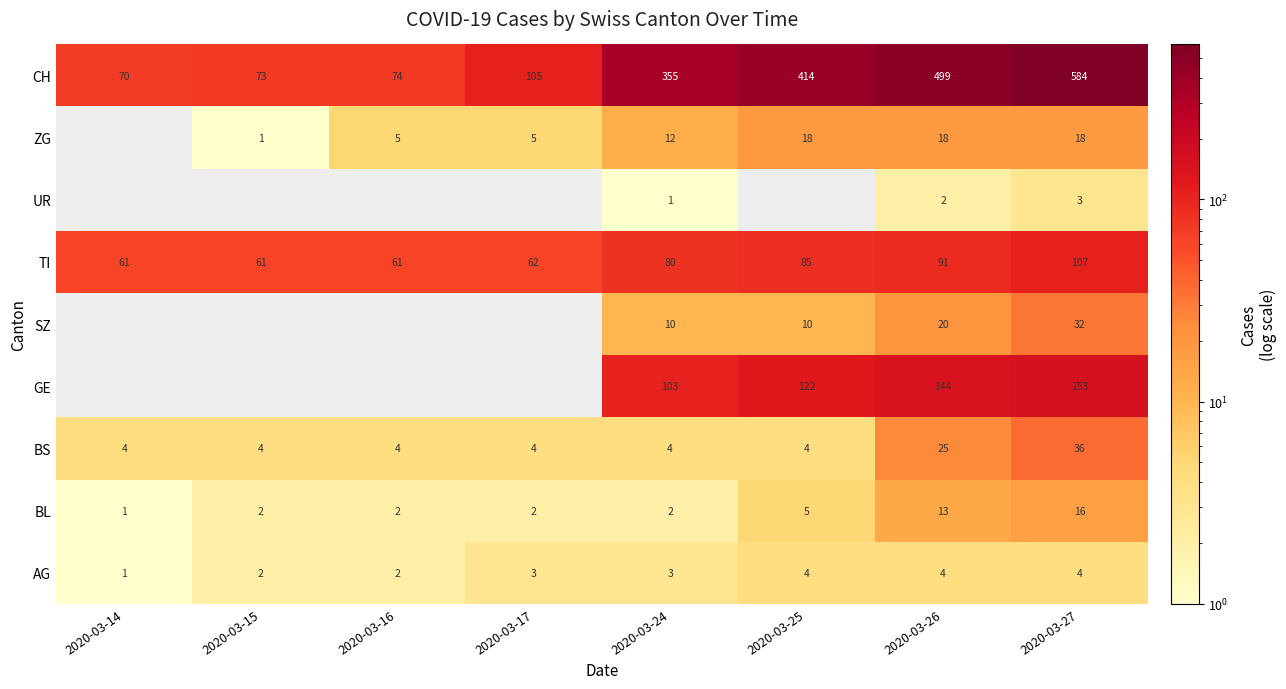

The BL series shows 2 at 2020-03-17. True or false?

True